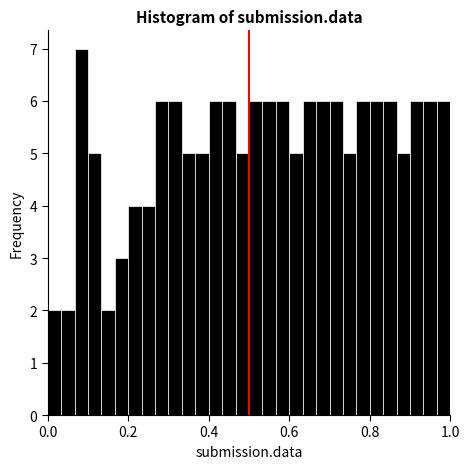

Around what value on the x-axis is the tallest bar? Give the approximate position of its centre, as read against the axis.

0.08